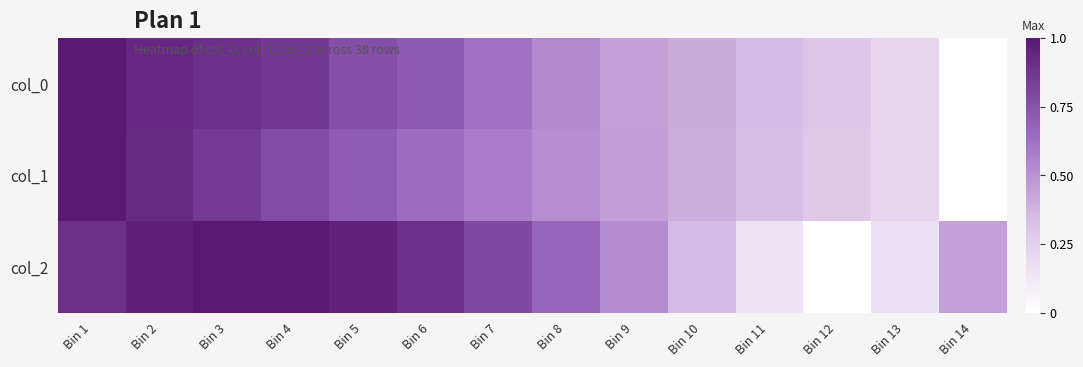

What is the maximum value shown in the chart?

1.0